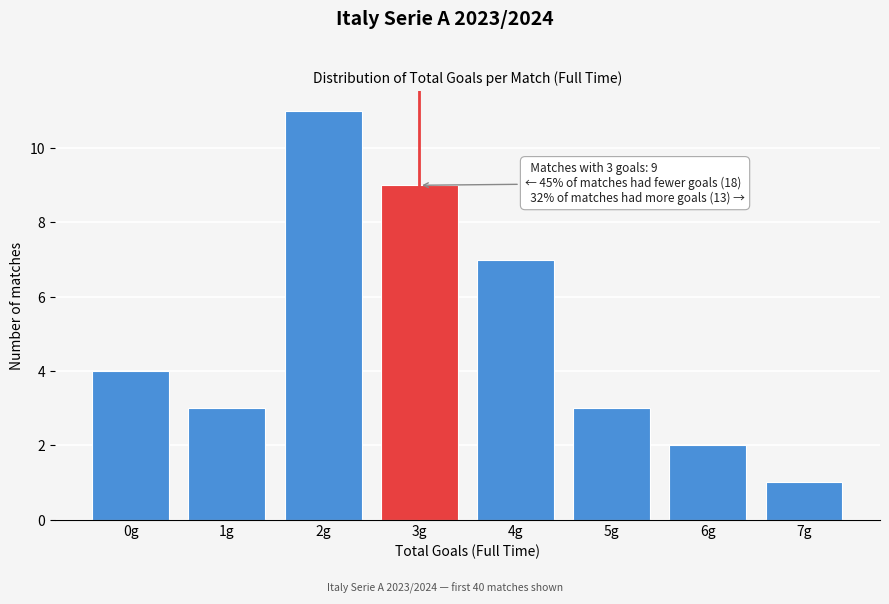

Reading right to left, what are all the values shown in this chart?

7g=1	6g=2	5g=3	4g=7	3g=9	2g=11	1g=3	0g=4